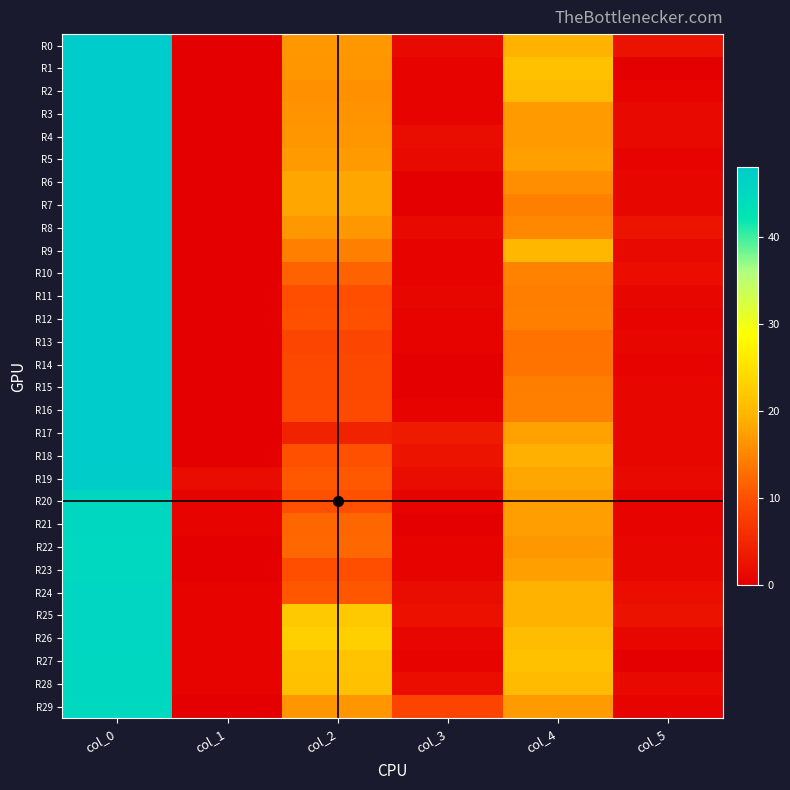

What is the total value across all series at col_5?

30.5